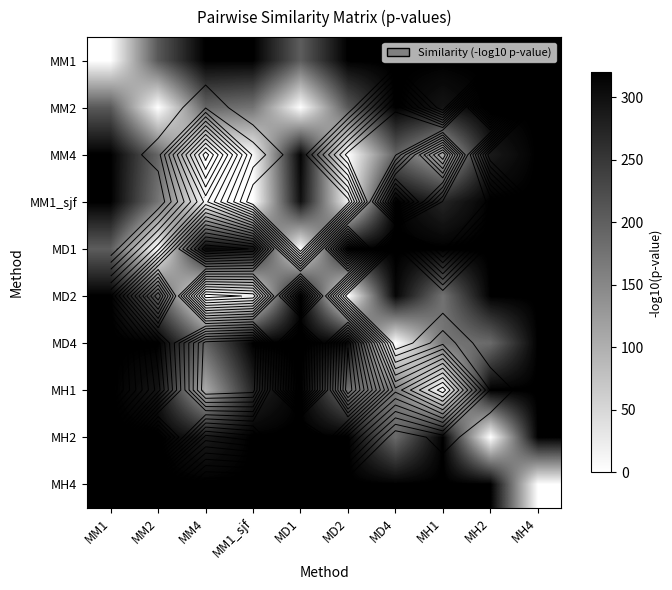

What is the average value of the MH4 series?

288.0